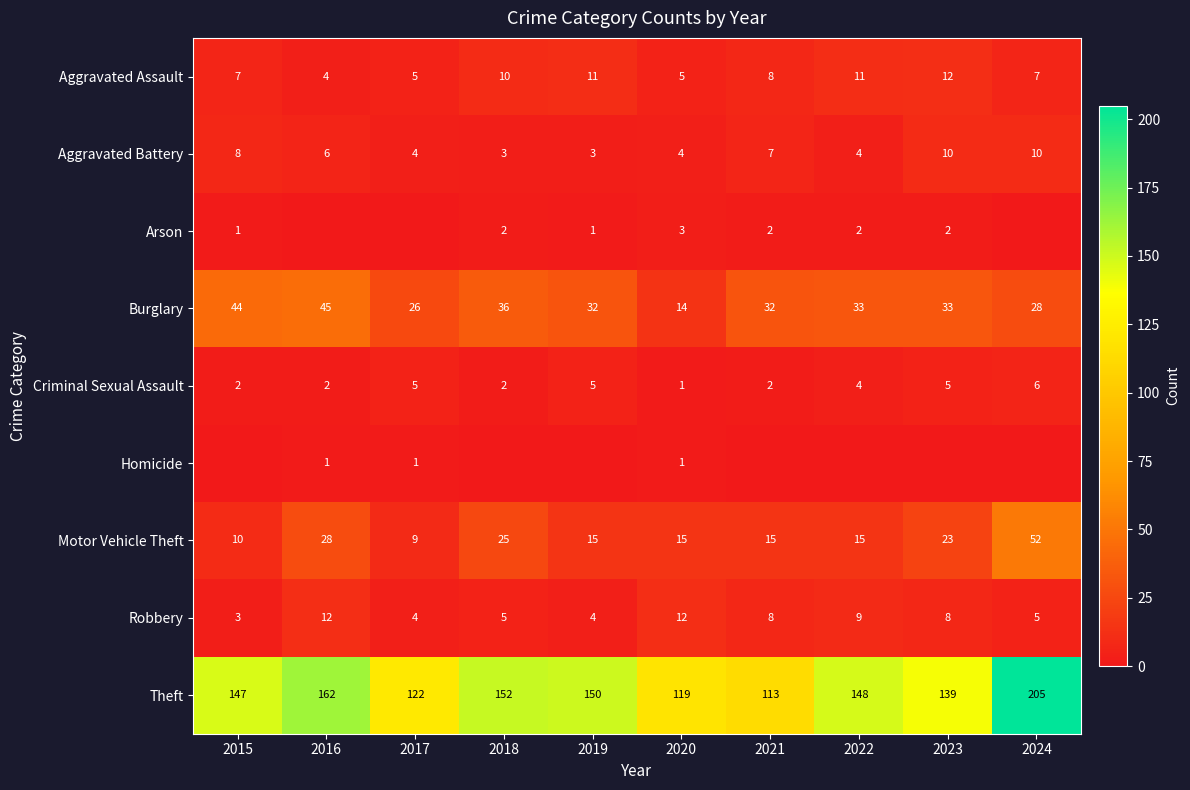

What is the average value of the Criminal Sexual Assault series?

3